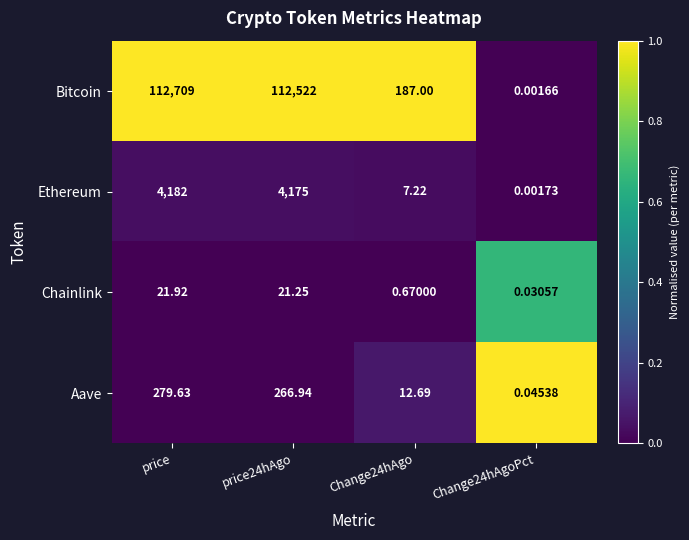

At which category is the sum across all series the highest?

price